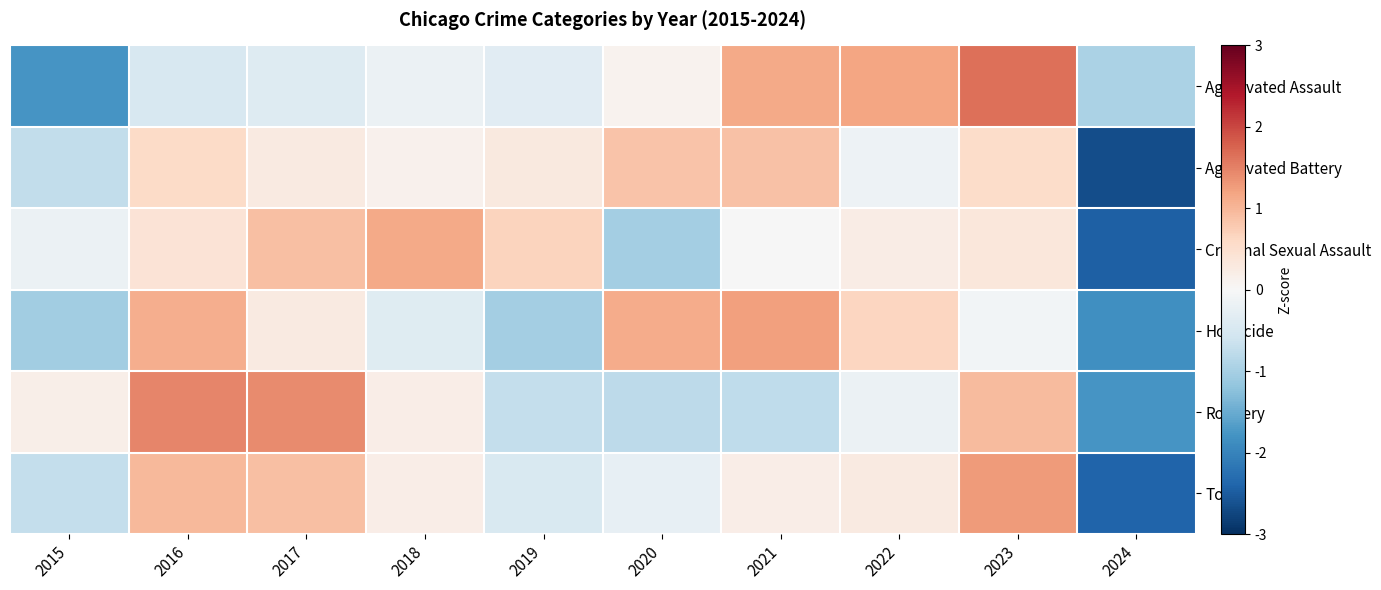

Reading left to right, list all the values displayed in this chart.

Aggravated Assault: 2015=-1.8	2016=-0.5	2017=-0.4	2018=-0.2	2019=-0.3	2020=0.1	2021=1.1	2022=1.2	2023=1.6	2024=-1.0
Aggravated Battery: 2015=-0.7	2016=0.6	2017=0.3	2018=0.1	2019=0.3	2020=0.9	2021=0.9	2022=-0.2	2023=0.6	2024=-2.7
Criminal Sexual Assault: 2015=-0.2	2016=0.4	2017=0.9	2018=1.1	2019=0.7	2020=-1.0	2021=-0.0	2022=0.2	2023=0.3	2024=-2.5
Homicide: 2015=-1.0	2016=1.1	2017=0.3	2018=-0.4	2019=-1.0	2020=1.1	2021=1.2	2022=0.6	2023=-0.1	2024=-1.8
Robbery: 2015=0.2	2016=1.5	2017=1.4	2018=0.2	2019=-0.7	2020=-0.8	2021=-0.8	2022=-0.2	2023=1.0	2024=-1.8
Total: 2015=-0.7	2016=1.0	2017=0.9	2018=0.2	2019=-0.4	2020=-0.2	2021=0.2	2022=0.3	2023=1.3	2024=-2.4